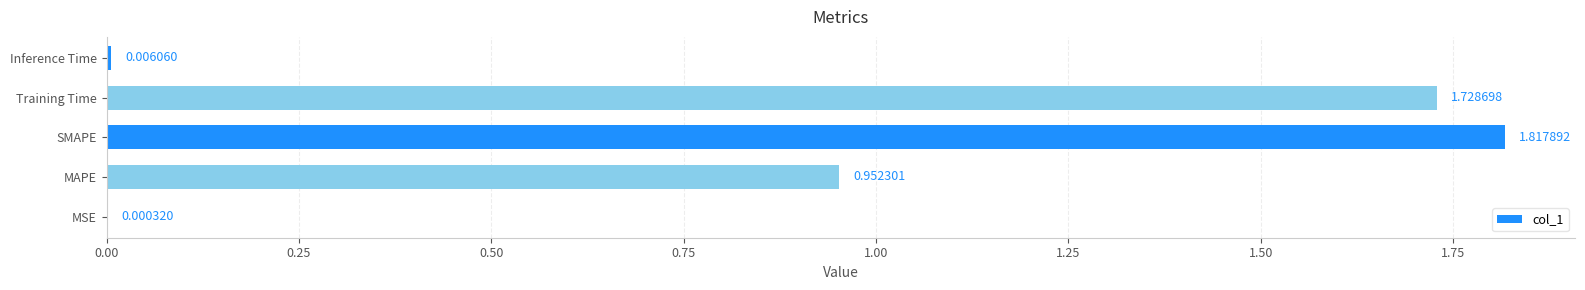

What is the change in value from MSE to Training Time?

+1.7